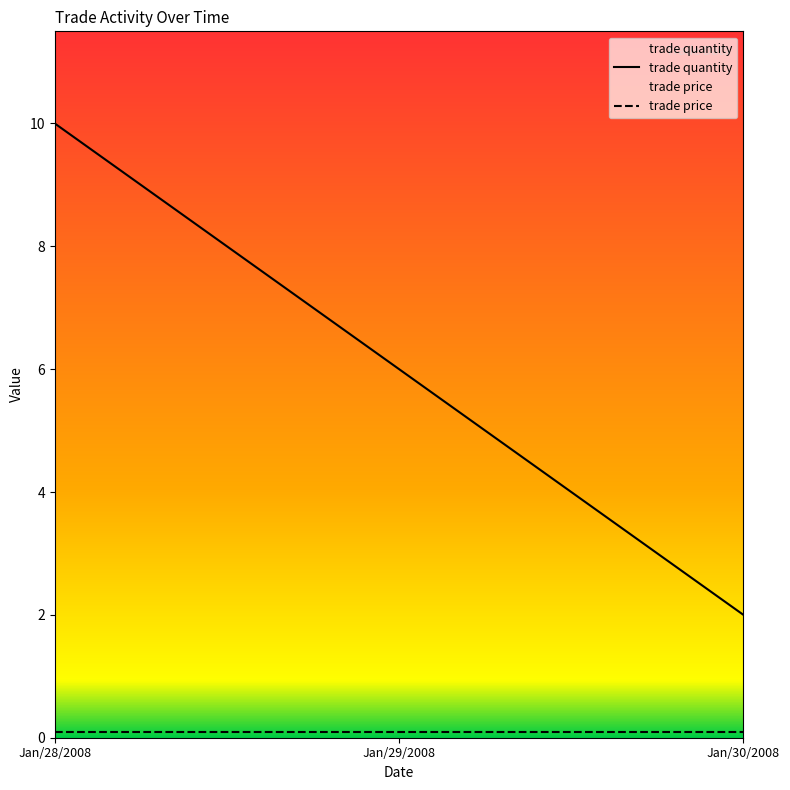

Reading left to right, transcribe all the data shown in this chart.

trade quantity: 10.0	6.0	2.0
trade price: 0.1	0.1	0.1